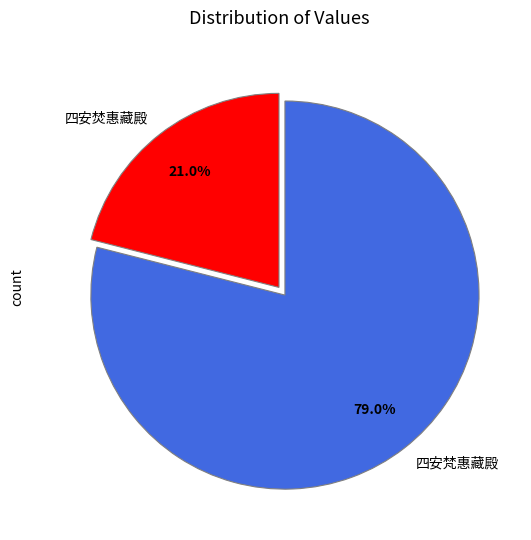

Which has a higher value, 四安梵惠藏殿 or 四安焚惠藏殿?

四安梵惠藏殿